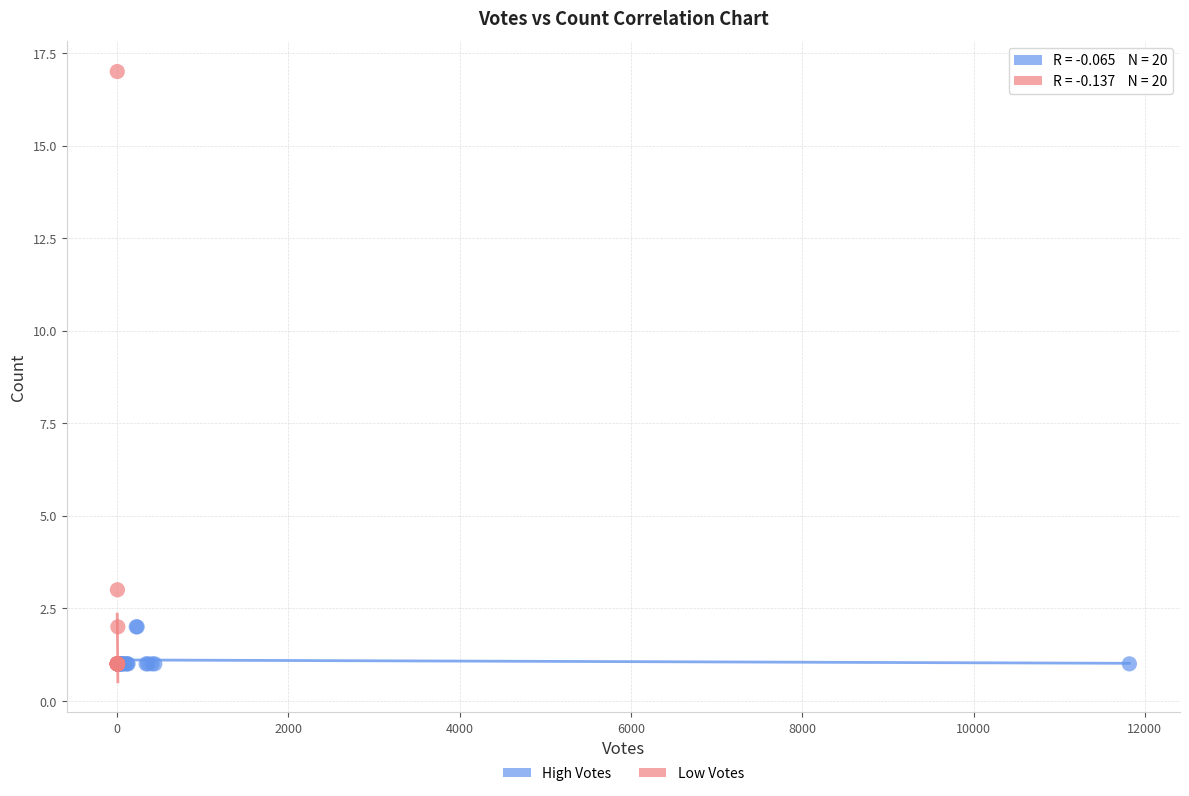

What are all the series names shown in the legend?

High Votes, Low Votes